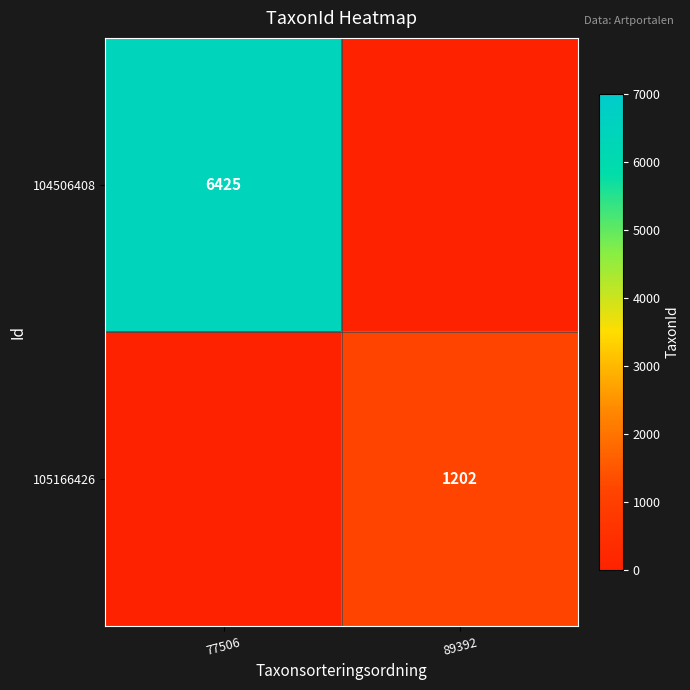

Which has a higher value, 89392 or 77506?

77506